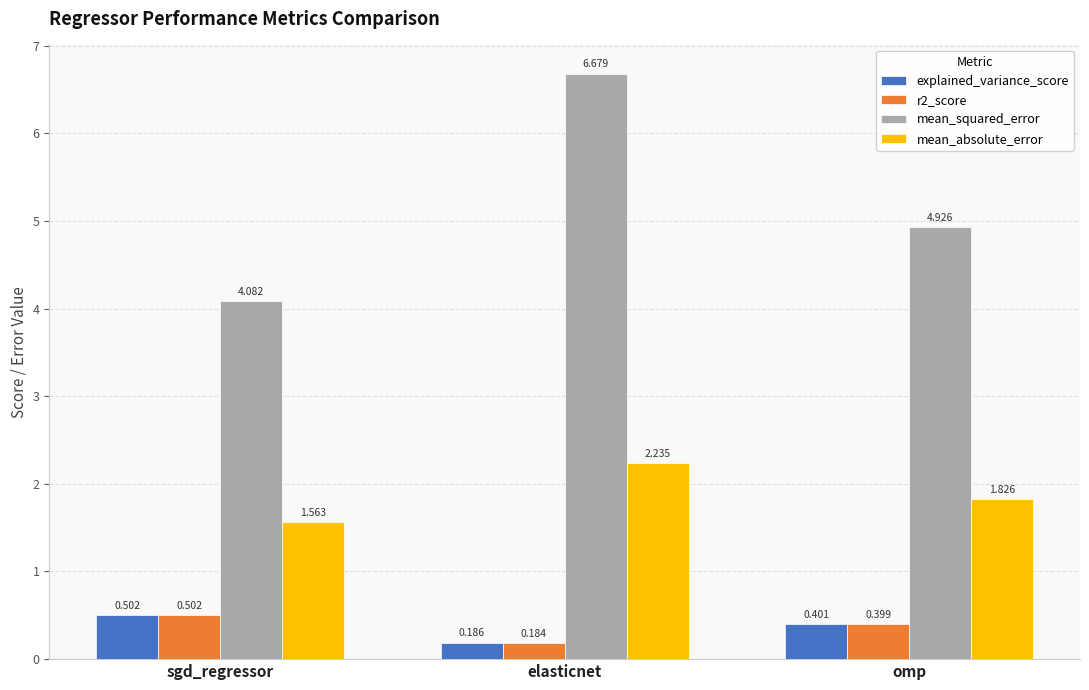

Rank the categories by explained_variance_score value from highest to lowest.

sgd_regressor, omp, elasticnet